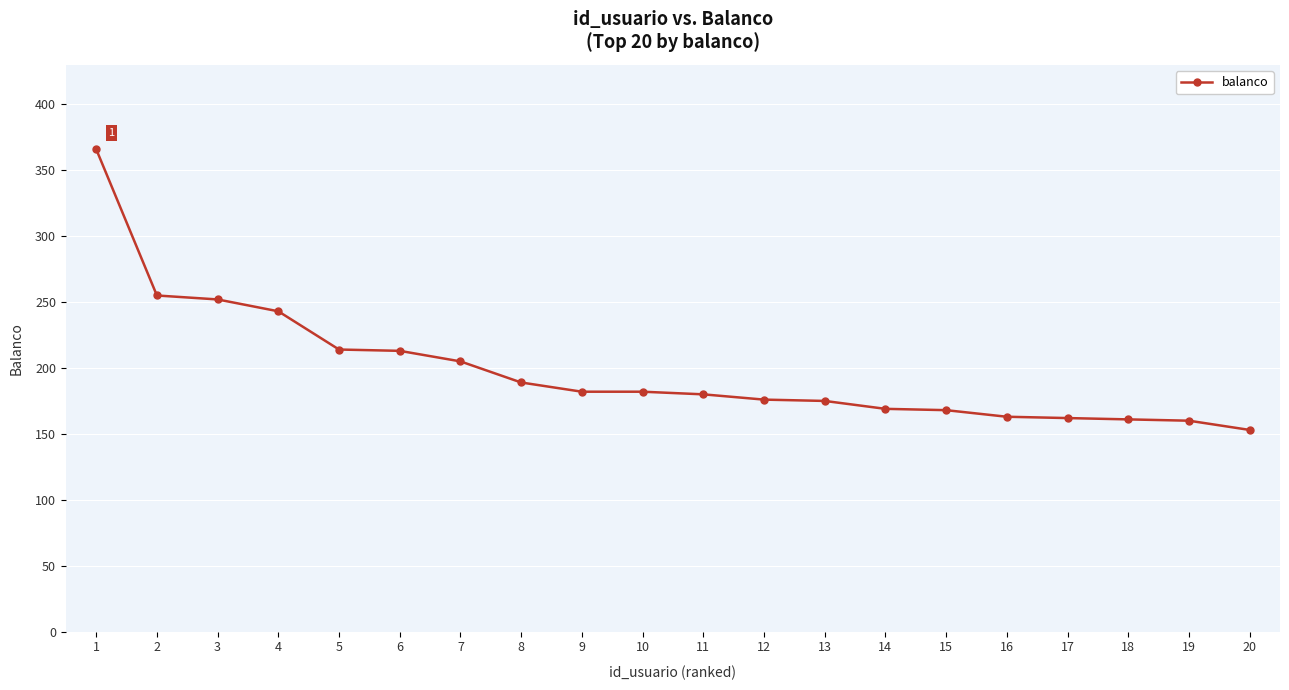

What is the maximum value shown in the chart?

366